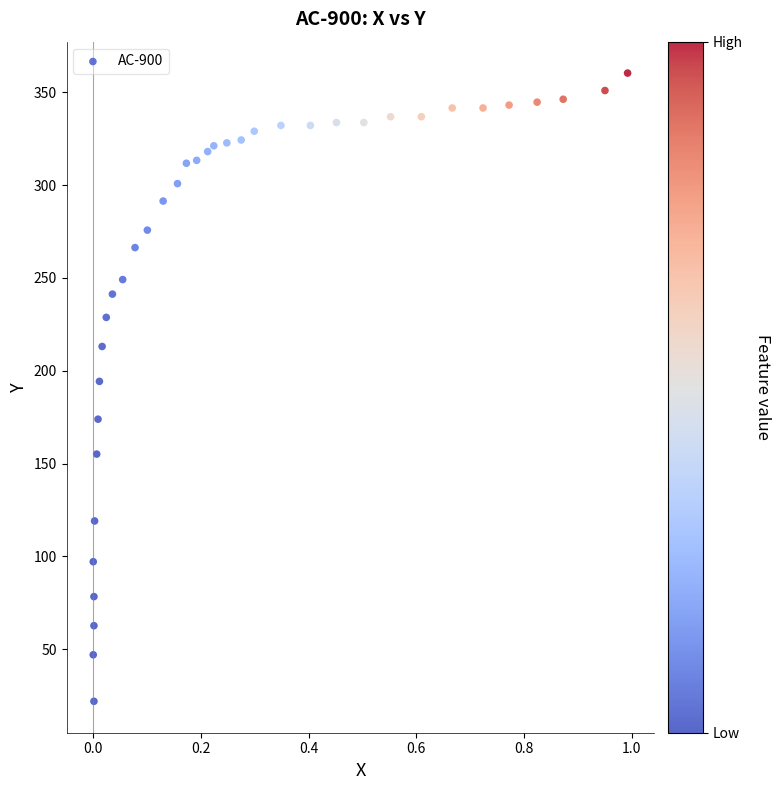

What is the range of Y values (max minus min)?

338.4